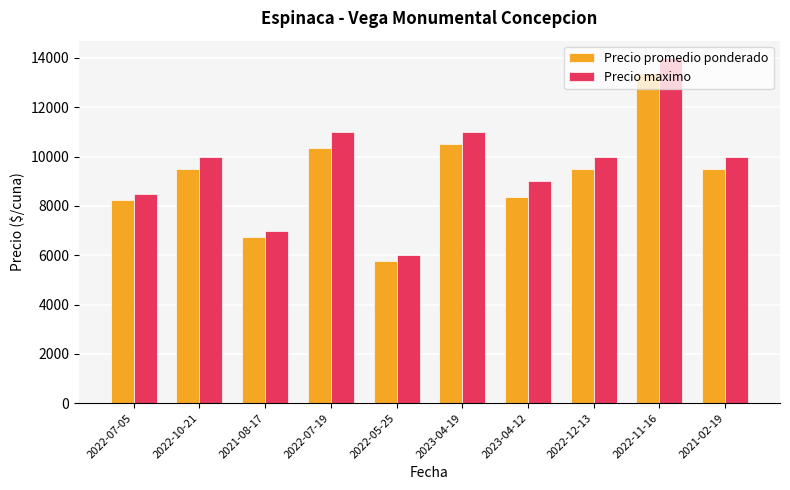

Rank the series by their maximum value, from highest to lowest.

Precio maximo, Precio promedio ponderado